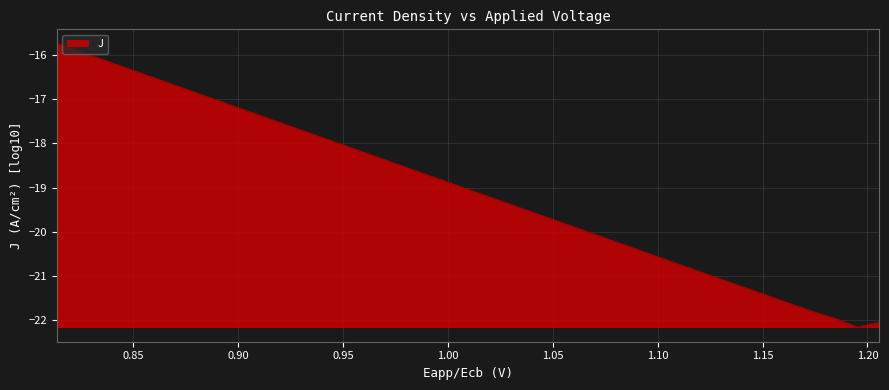

What is the minimum value shown in the chart?

-22.2